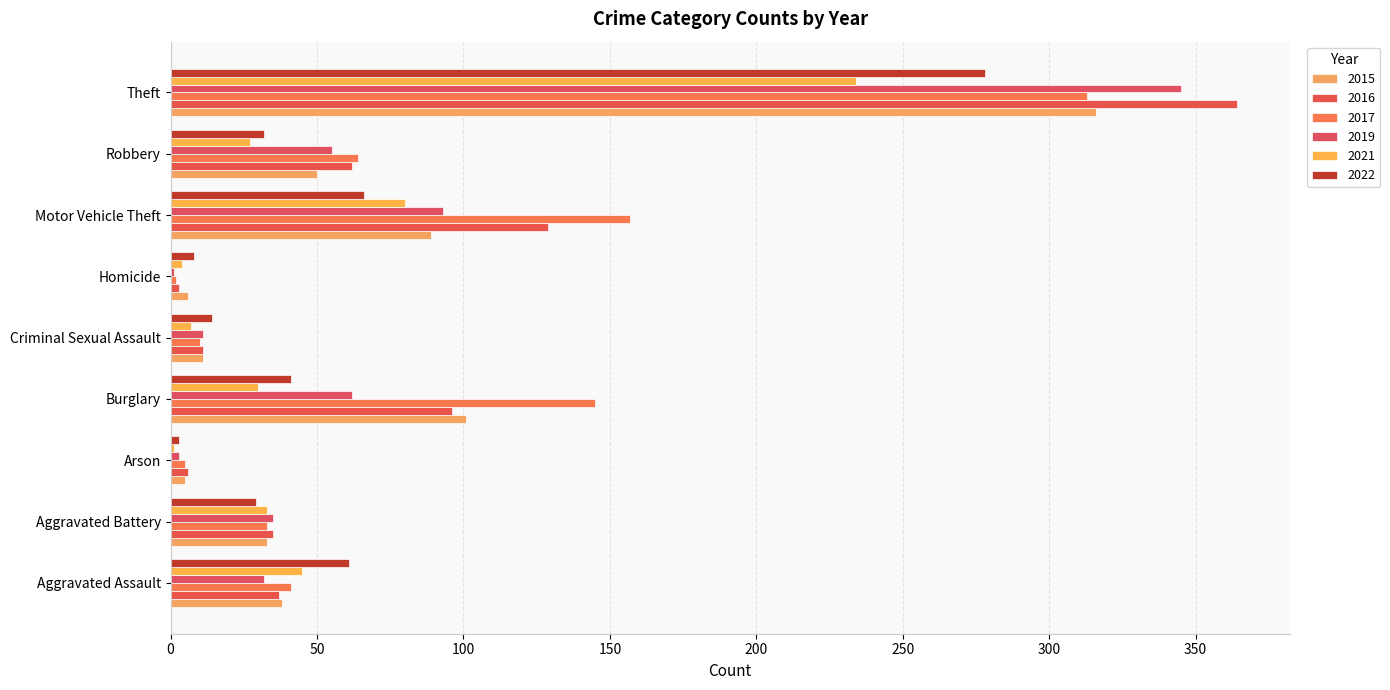

At which category is the sum across all series the highest?

Theft